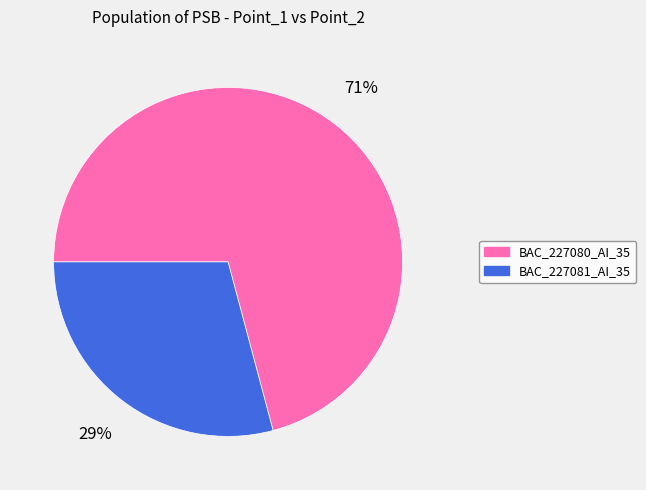

How many segments does this pie chart have?

2